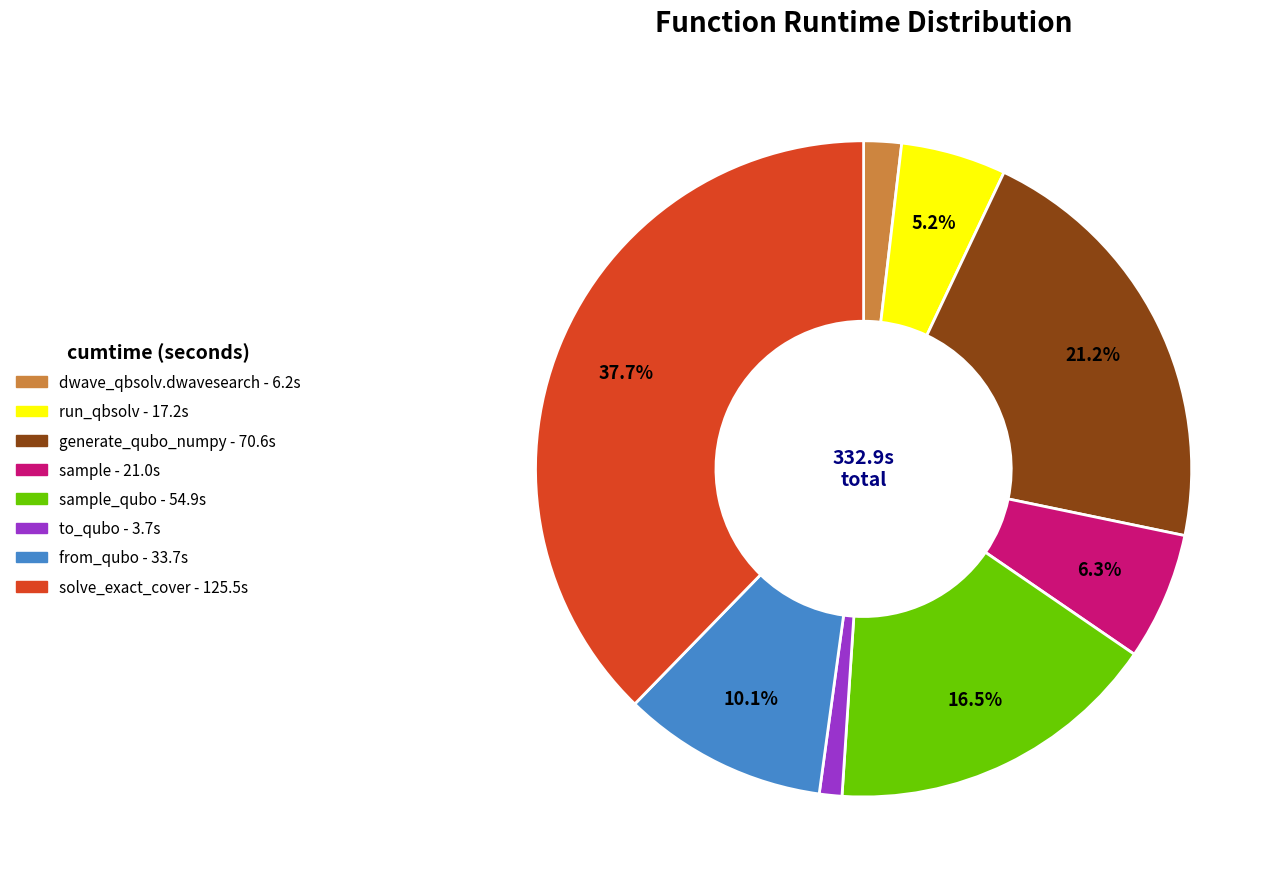

Does any single category account for the majority?

No